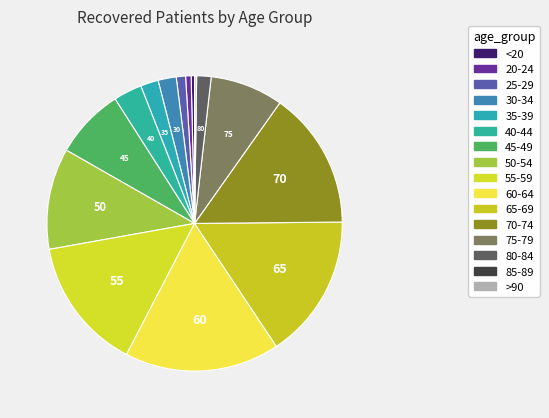

Does 45-49 account for over 50% of the chart?

No